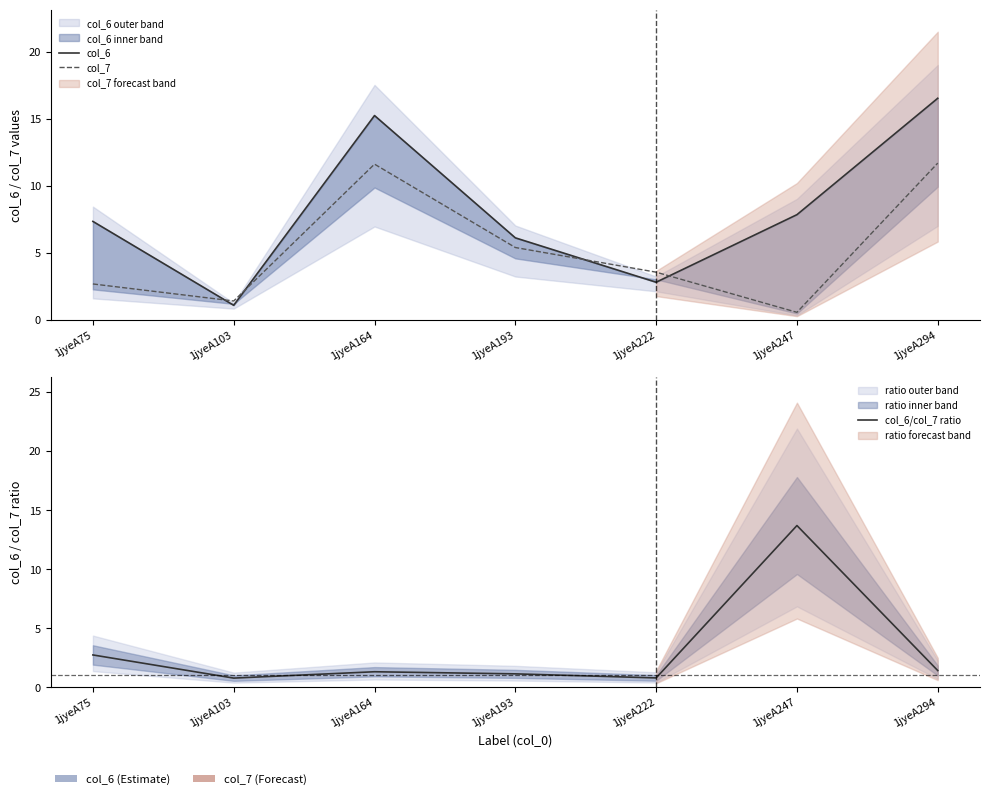

Rank the categories by col_6/col_7 ratio value from lowest to highest.

1jyeA103, 1jyeA222, 1jyeA193, 1jyeA164, 1jyeA294, 1jyeA75, 1jyeA247